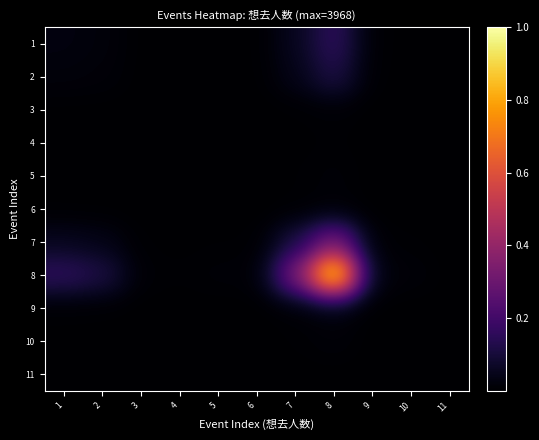

At which category is the sum across all series the highest?

8